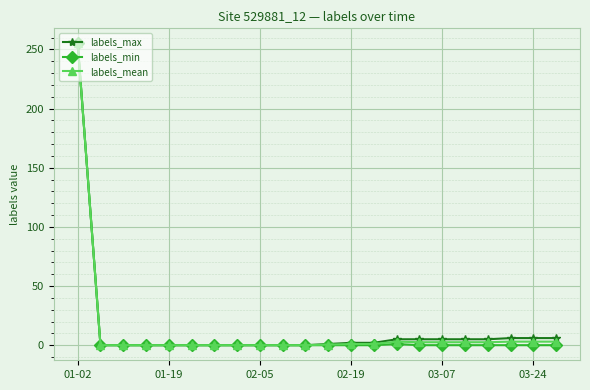

What is the maximum value shown in the chart?

255.0